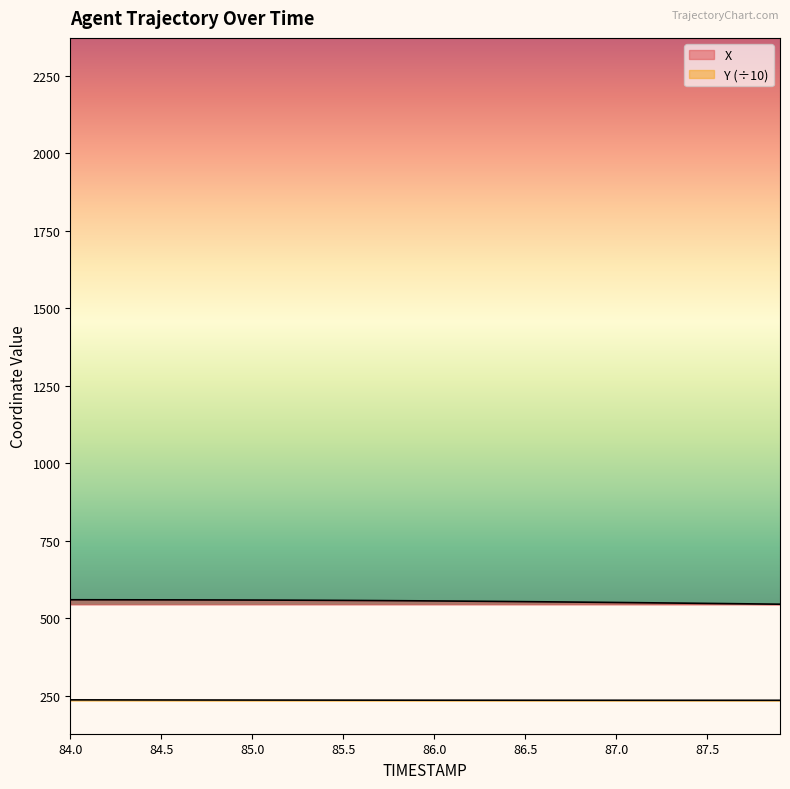

List the series in order of their overall mean, highest first.

X, Y